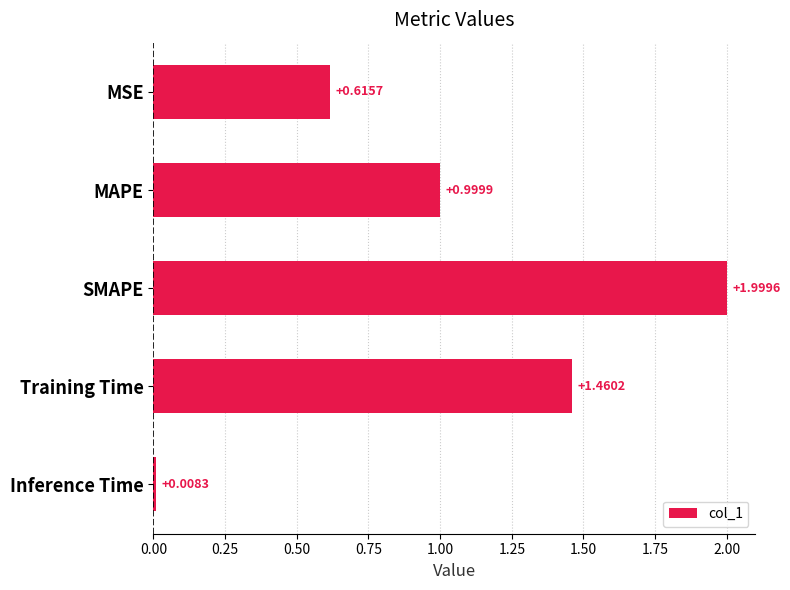

Which has a higher value, MAPE or Training Time?

Training Time